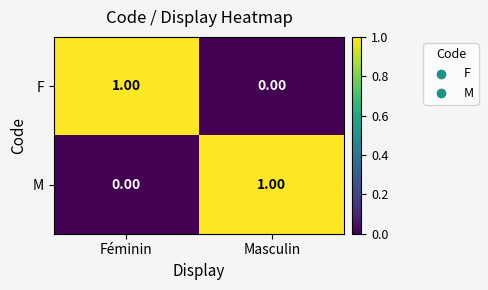

Which category has the highest value in the F series?

Féminin